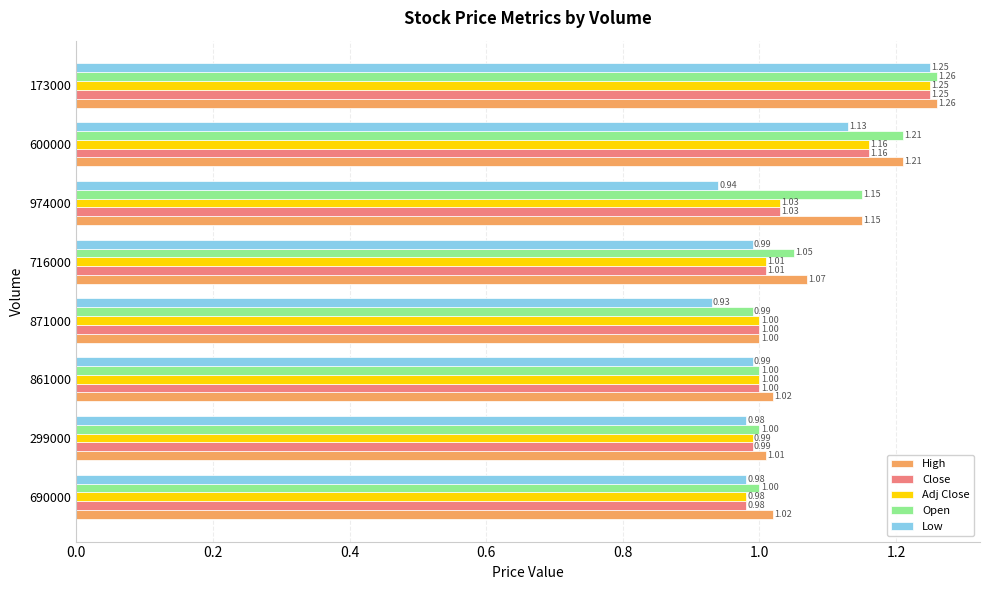

Which series has the largest total across all categories?

High